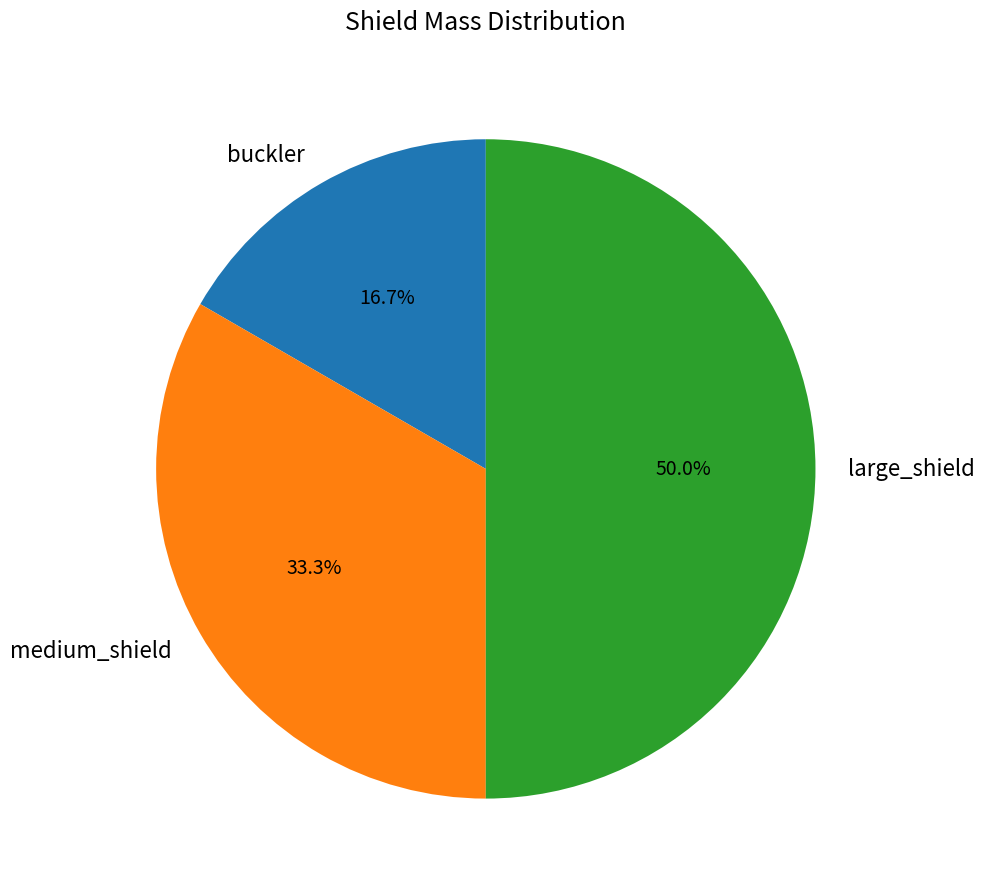

The large_shield slice represents 36% of the pie. True or false?

False